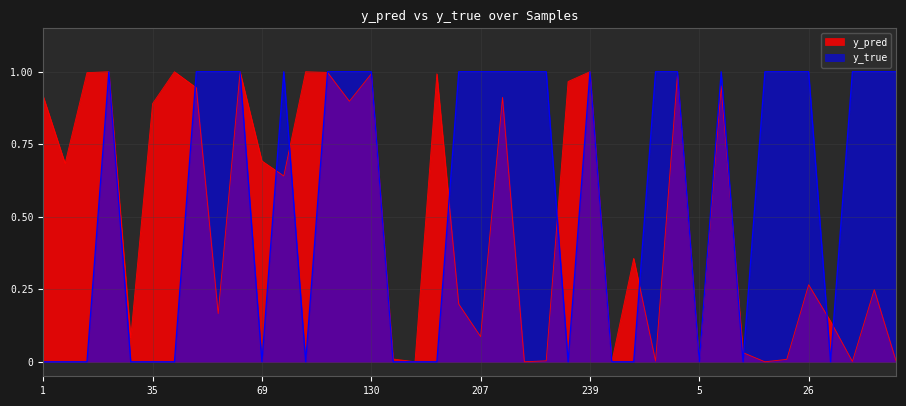

What is the label of the 6th point from the right?

25